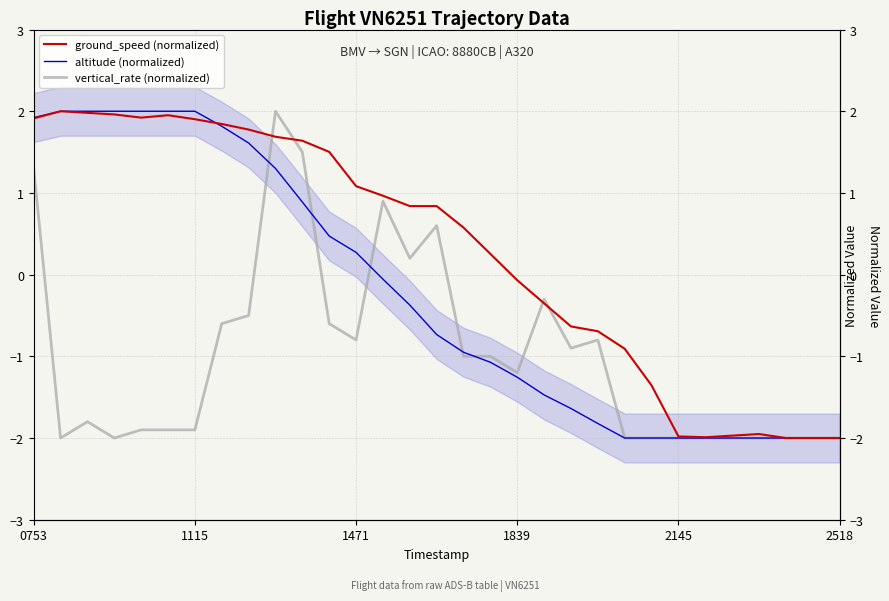

Where is ground_speed nearest to the value 0?

1839